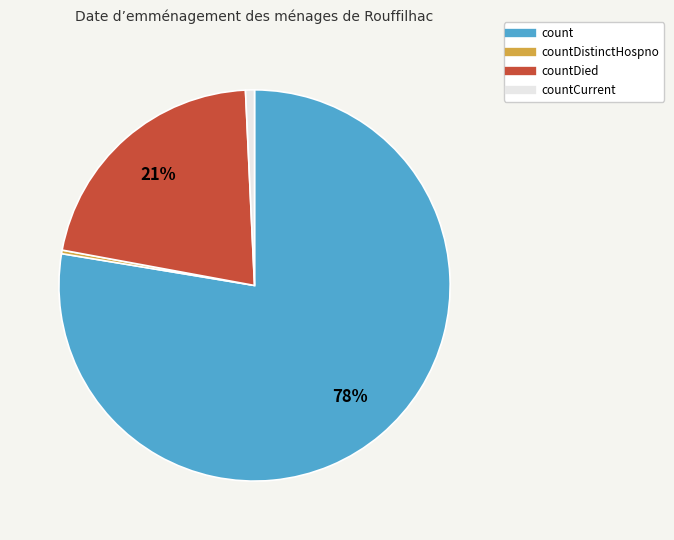

To the nearest percent, what is the average slice percentage?

25%